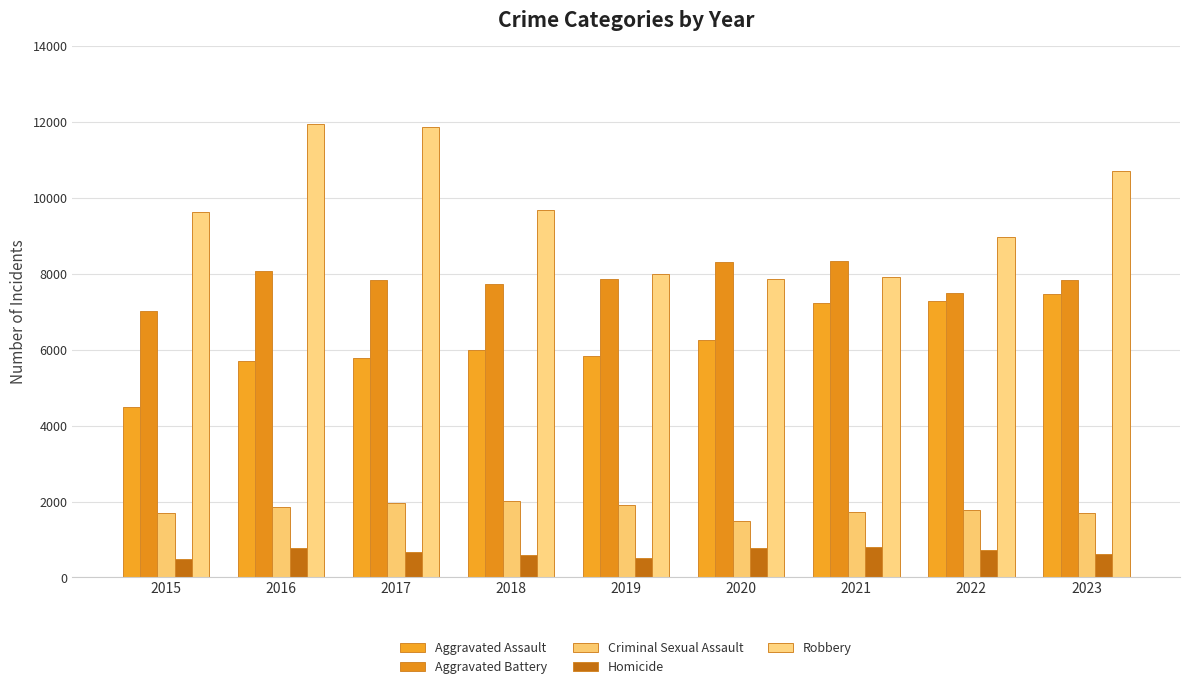

What is the total value across all series at 2020?

24700